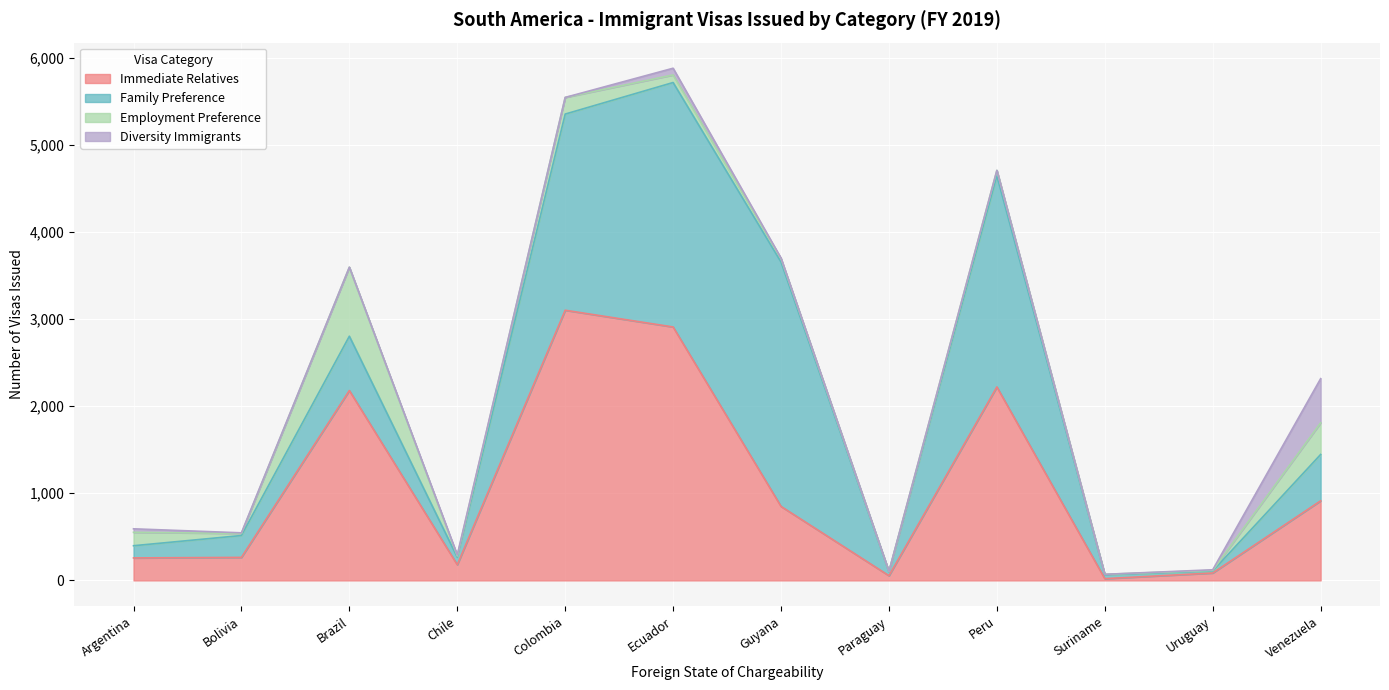

True or false: Employment Preference and Immediate Relatives intersect in this chart.

False